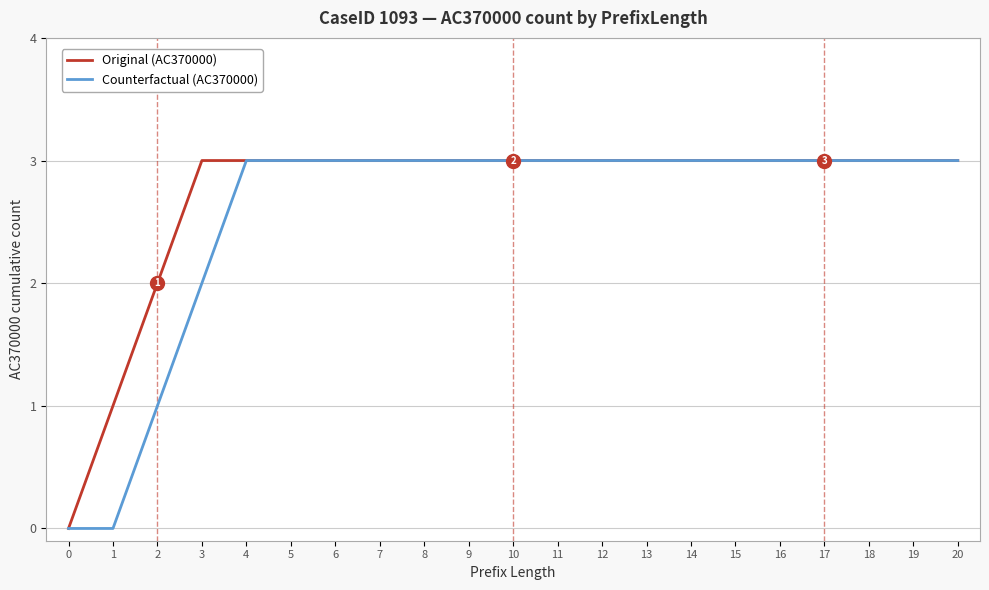

Which series has the largest total across all categories?

Original (AC370000)